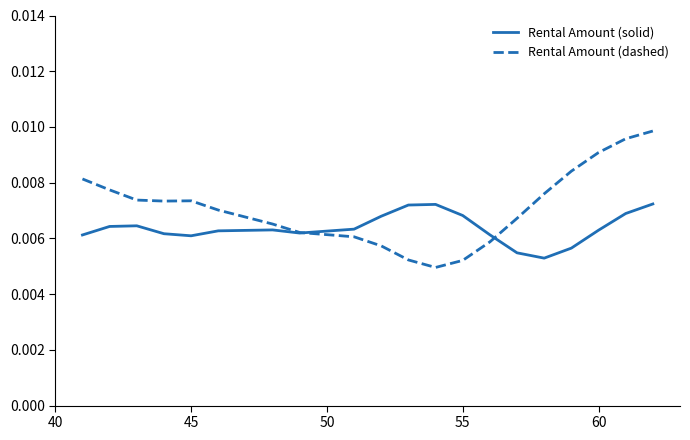

Which series has the largest total across all categories?

Rental Amount (dashed)